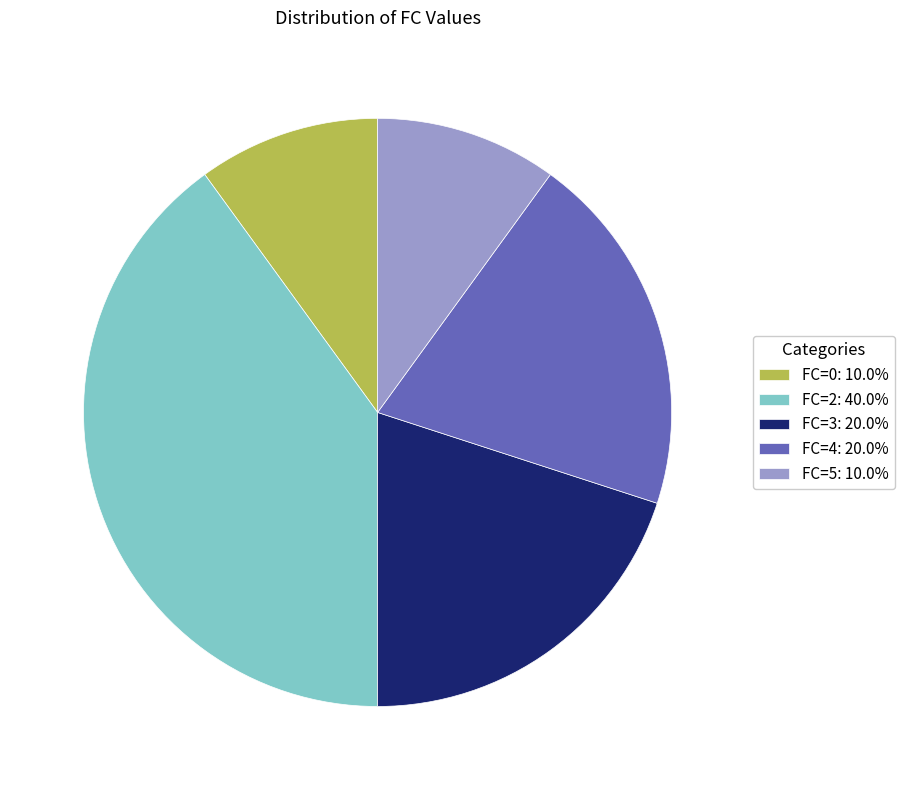

Is FC=2: 40.0% the majority of the pie?

No